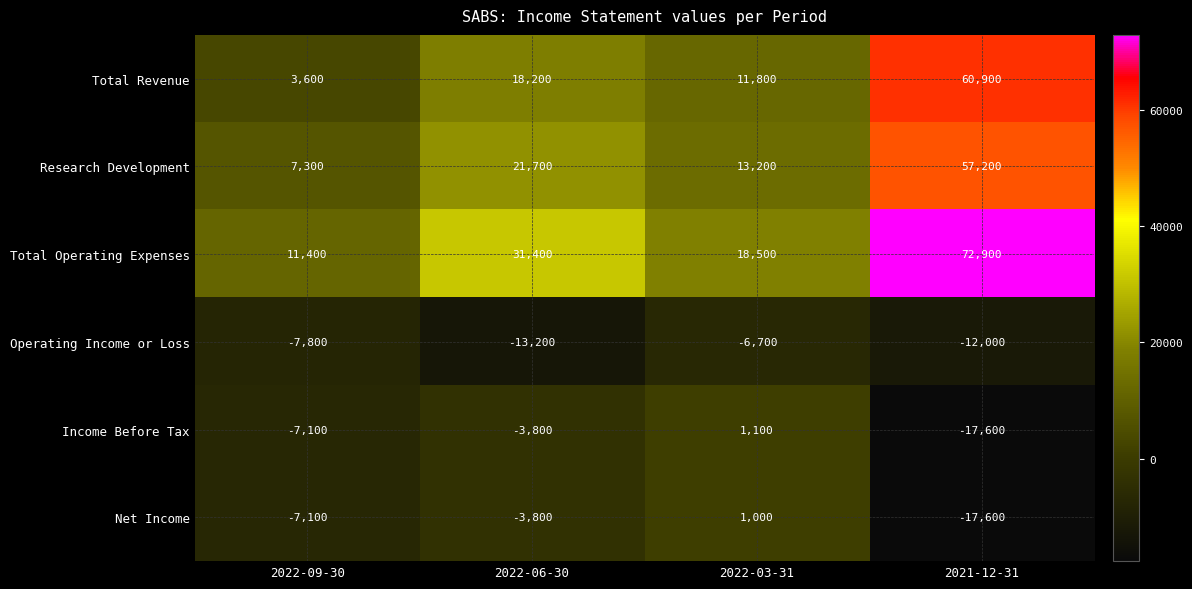

Reading left to right, transcribe all the data shown in this chart.

Total Revenue: 2022-09-30=3600	2022-06-30=18200	2022-03-31=11800	2021-12-31=60900
Research Development: 2022-09-30=7300	2022-06-30=21700	2022-03-31=13200	2021-12-31=57200
Total Operating Expenses: 2022-09-30=11400	2022-06-30=31400	2022-03-31=18500	2021-12-31=72900
Operating Income or Loss: 2022-09-30=-7800	2022-06-30=-13200	2022-03-31=-6700	2021-12-31=-12000
Income Before Tax: 2022-09-30=-7100	2022-06-30=-3800	2022-03-31=1100	2021-12-31=-17600
Net Income: 2022-09-30=-7100	2022-06-30=-3800	2022-03-31=1000	2021-12-31=-17600